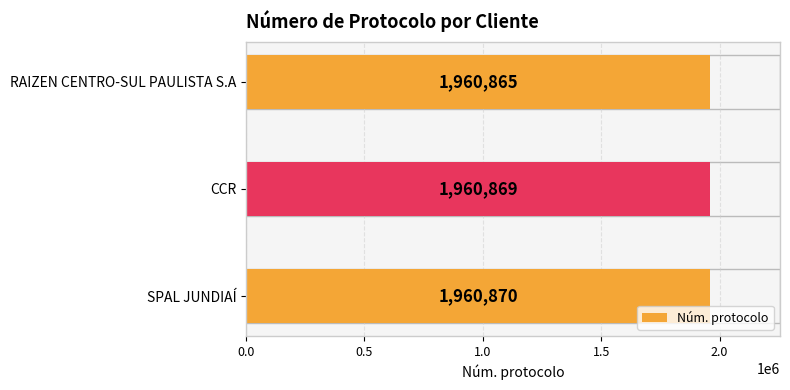

Reading top to bottom, what are all the values shown in this chart?

RAIZEN CENTRO-SUL PAULISTA S.A=1960865	CCR=1960869	SPAL JUNDIAÍ=1960870